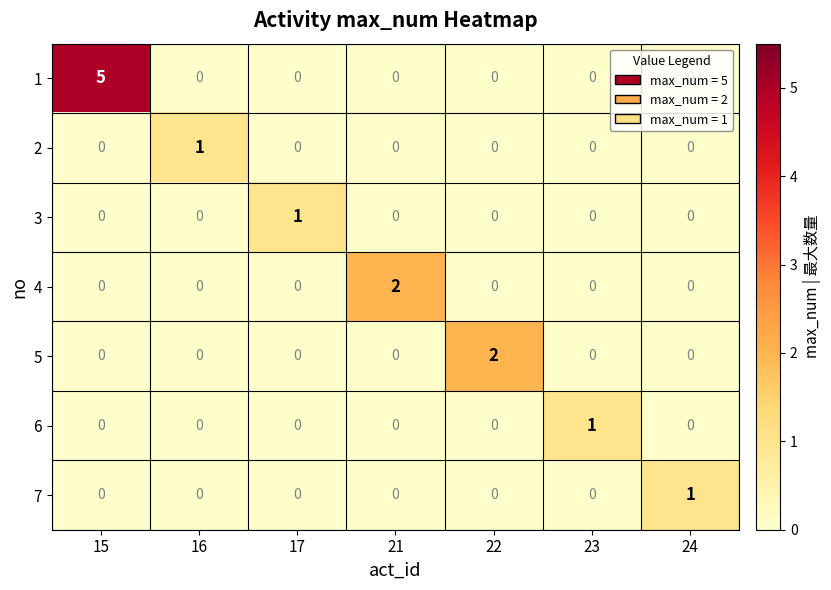

At which category is the sum across all series the highest?

15